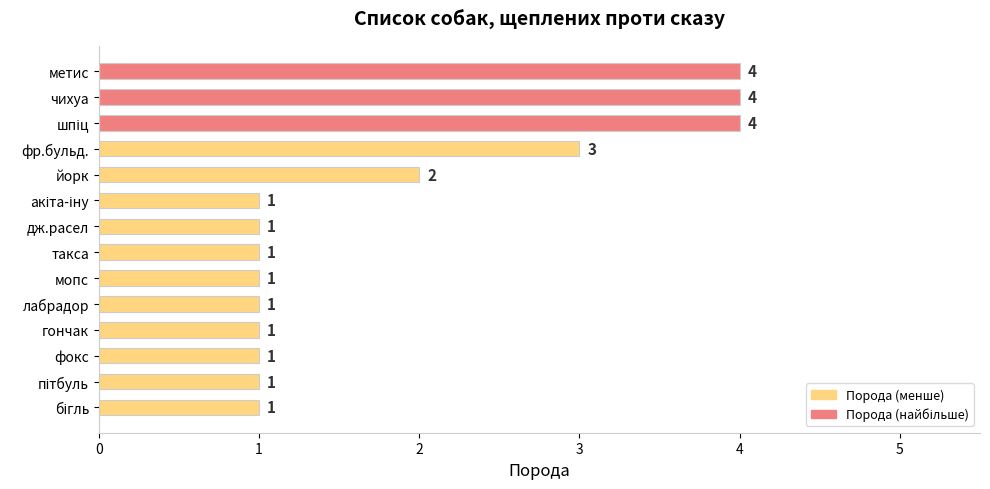

What is the value of the 2nd bar from the top?

4